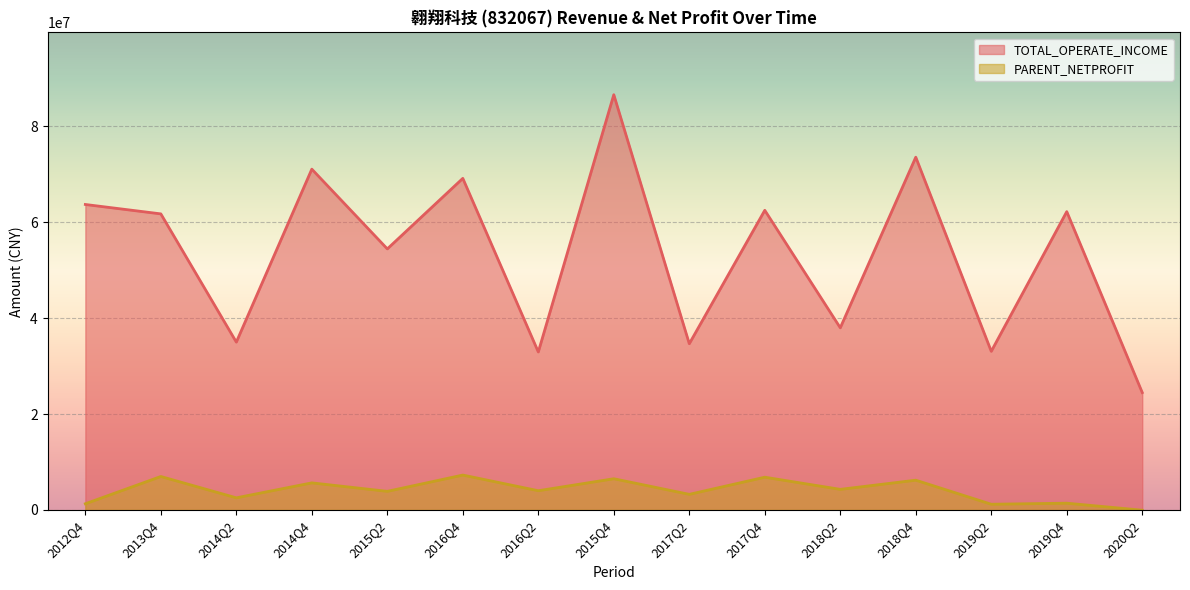

What is the average value of the PARENT_NETPROFIT series?

4088858.1